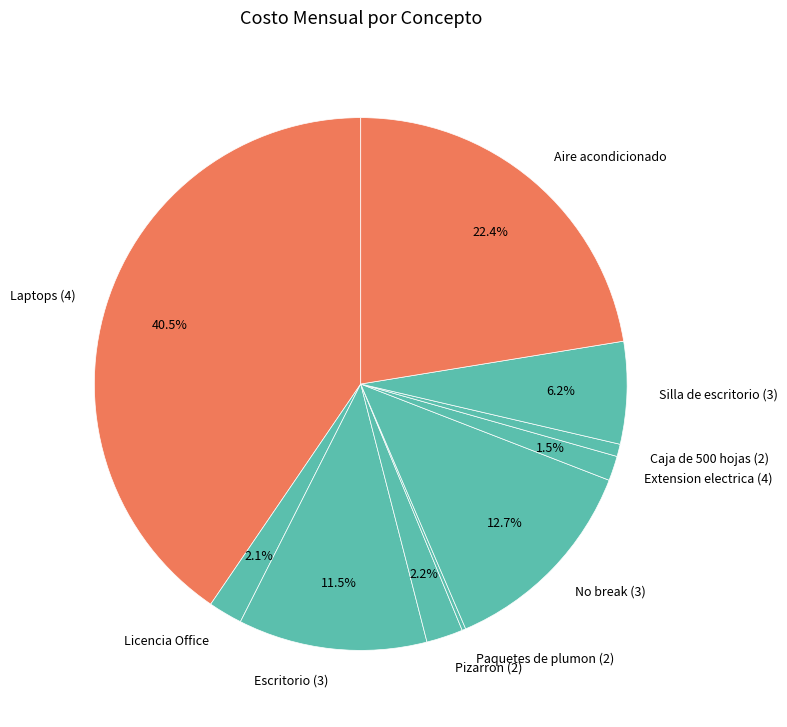

Does any single category account for the majority?

No